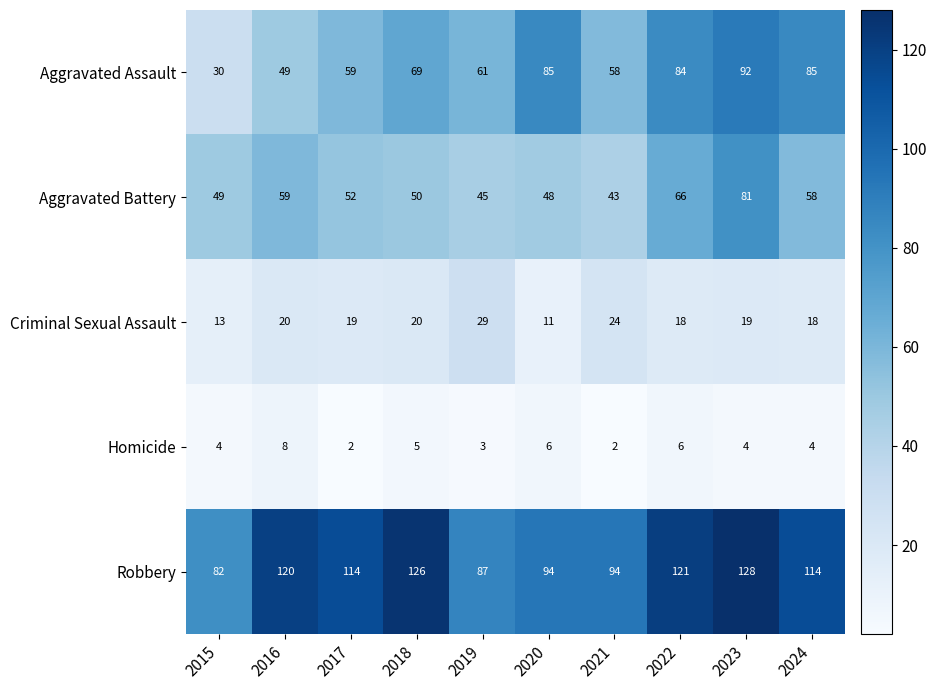

At 2017, list the series in order from smallest to largest.

Homicide, Criminal Sexual Assault, Aggravated Battery, Aggravated Assault, Robbery